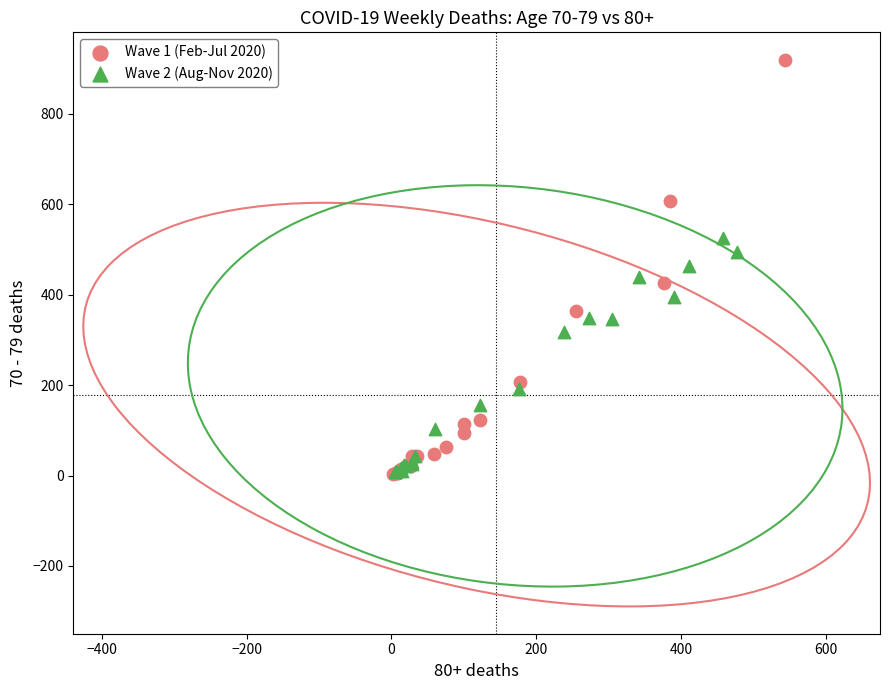

Which series has the widest spread of Y values?

Wave 1 (Feb-Jul 2020)